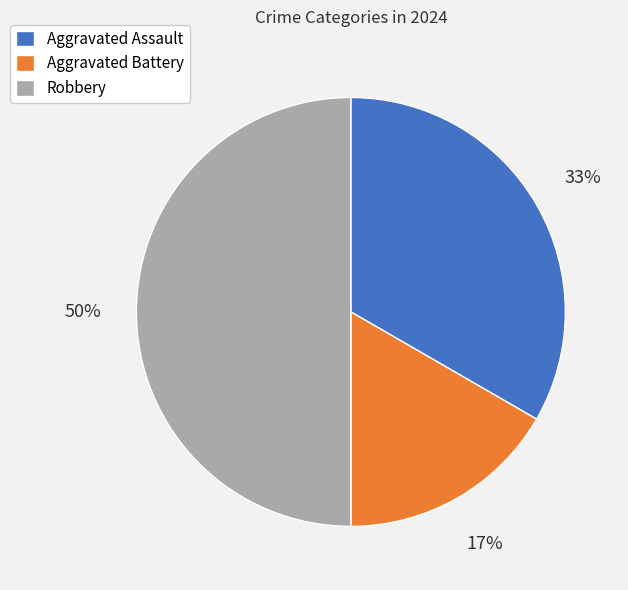

To the nearest percent, what is the difference between the largest and smallest slice percentages?

33%